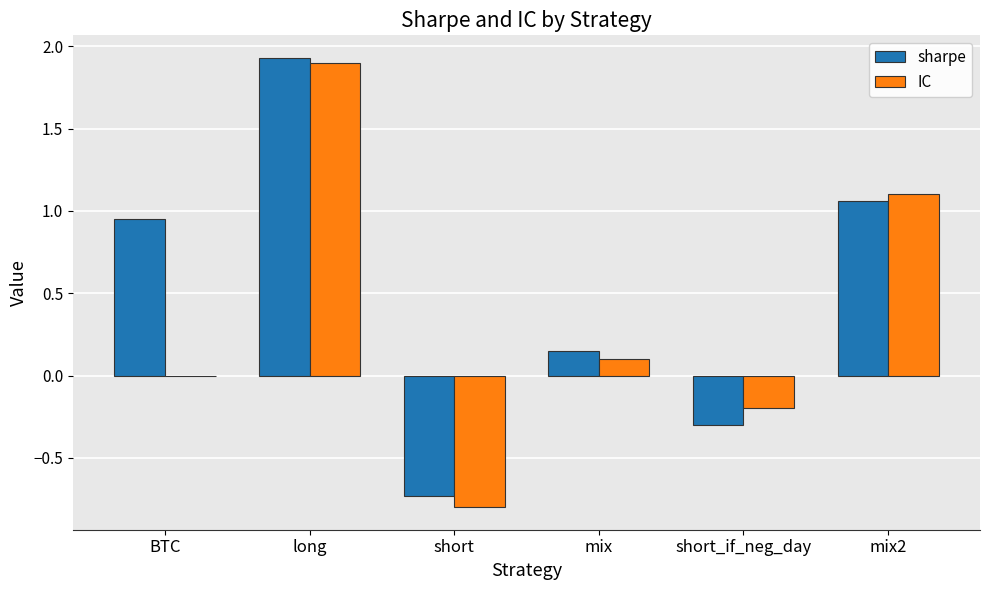

The sharpe series shows 3.1 at long. True or false?

False